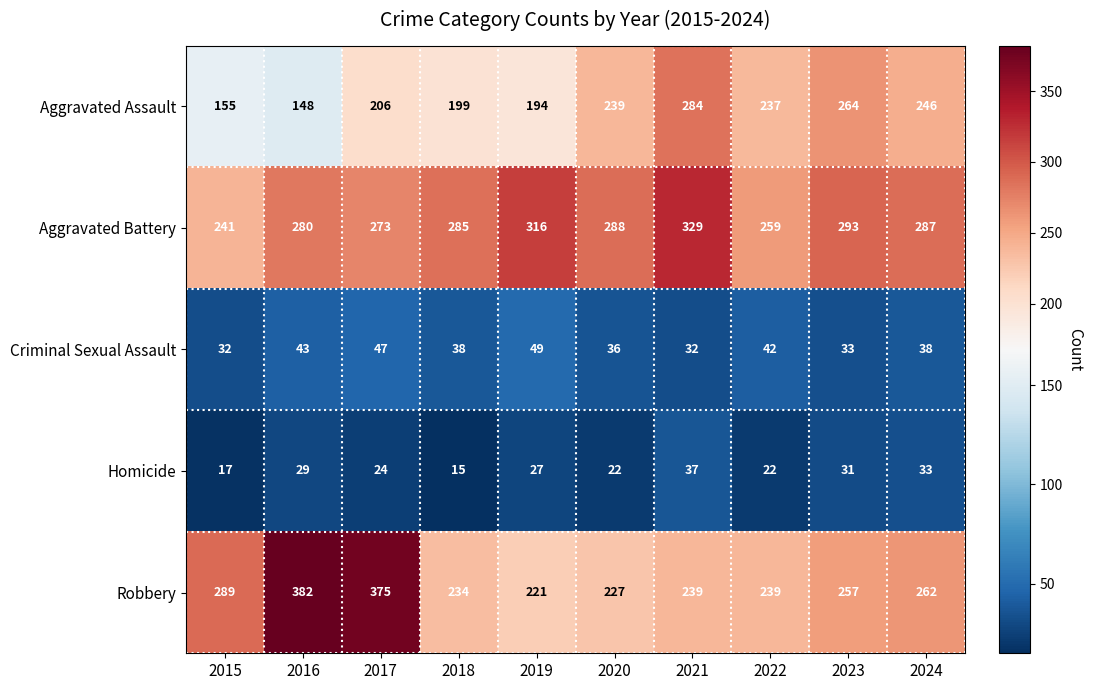

Where does the Robbery series first go above 257?

2015